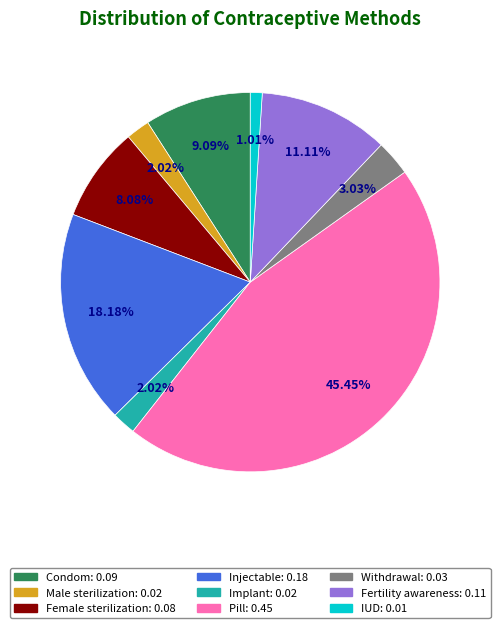

To the nearest percent, what is the difference between the largest and smallest slice percentages?

44%